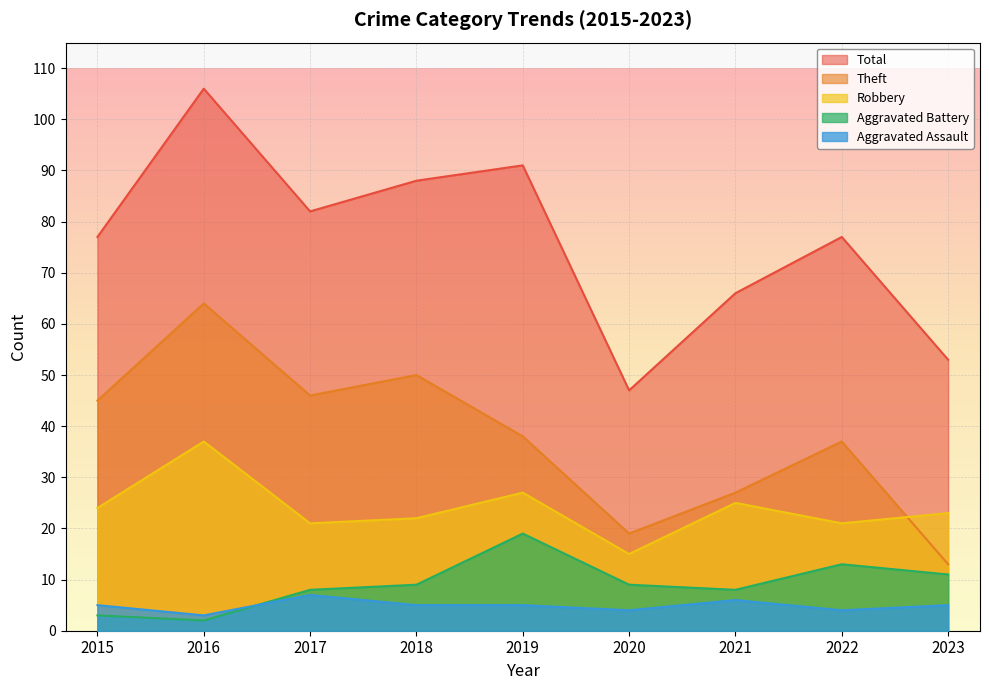

True or false: Total and Theft cross at least once.

False